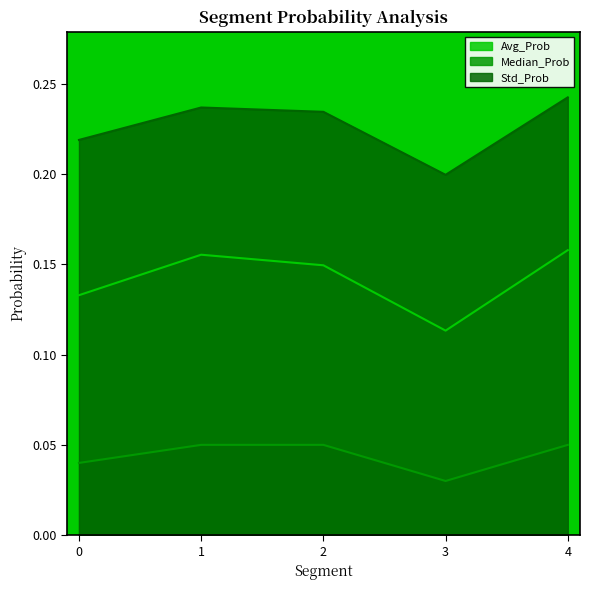

How many categories are shown in the chart?

5